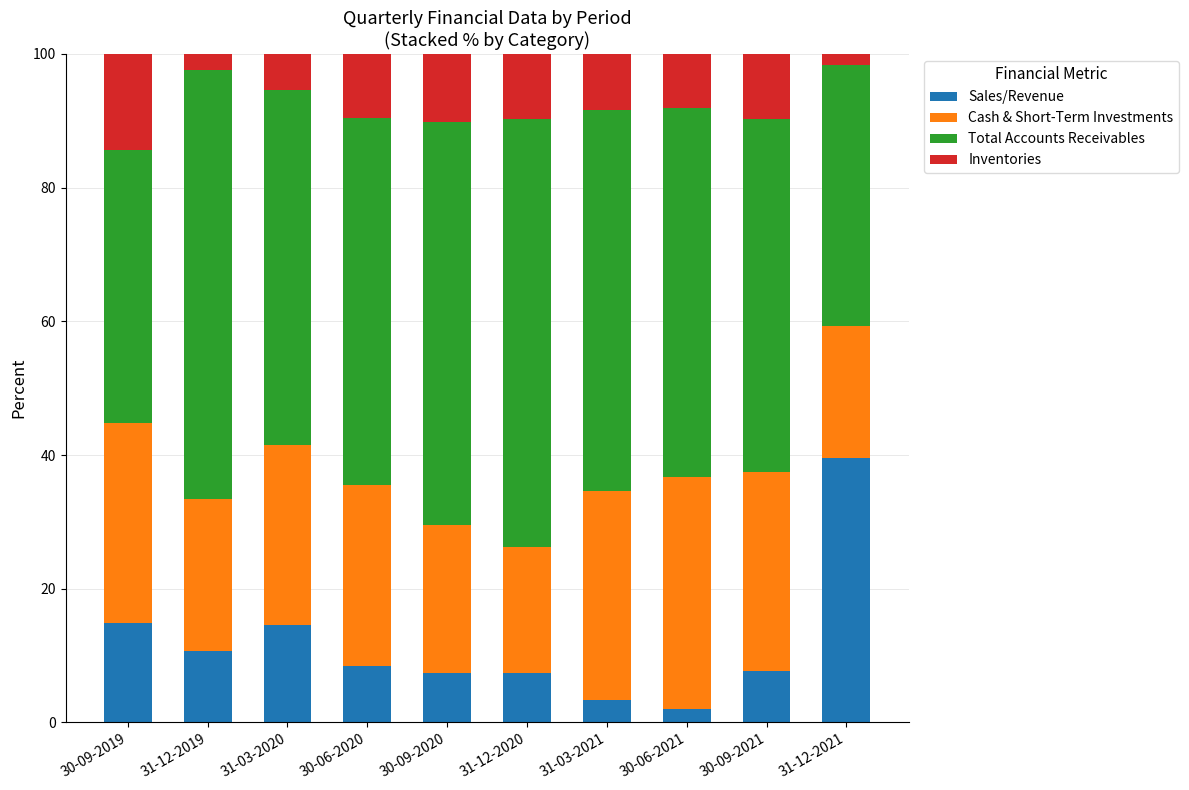

What is the total value across all series at 30-06-2021?

100.0